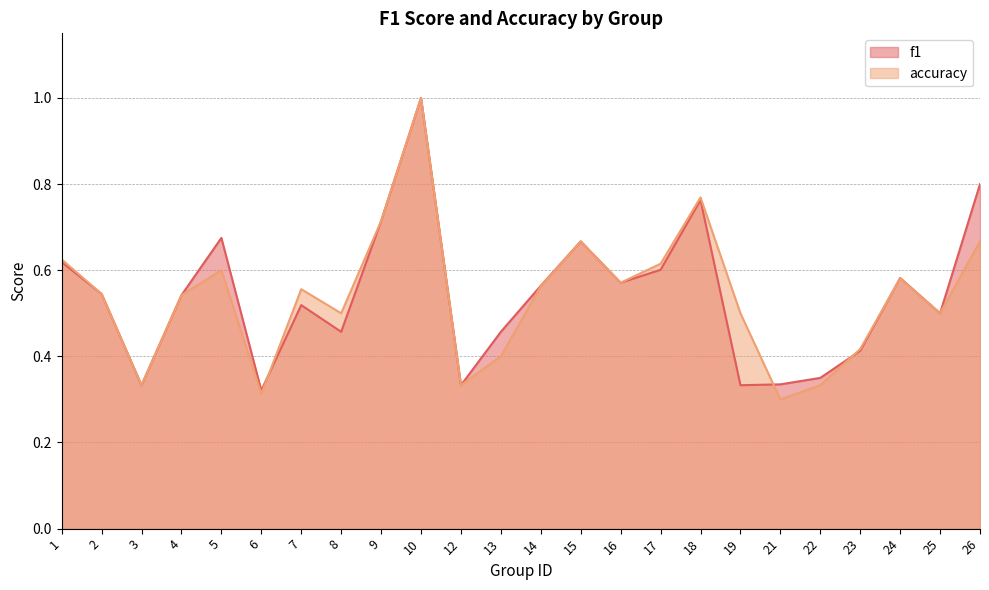

How many lines are shown in the chart?

2